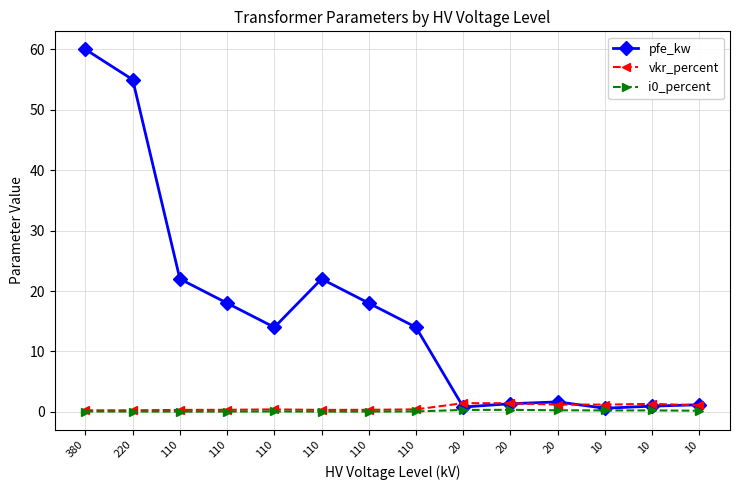

Which label corresponds to the smallest value in the chart?

110